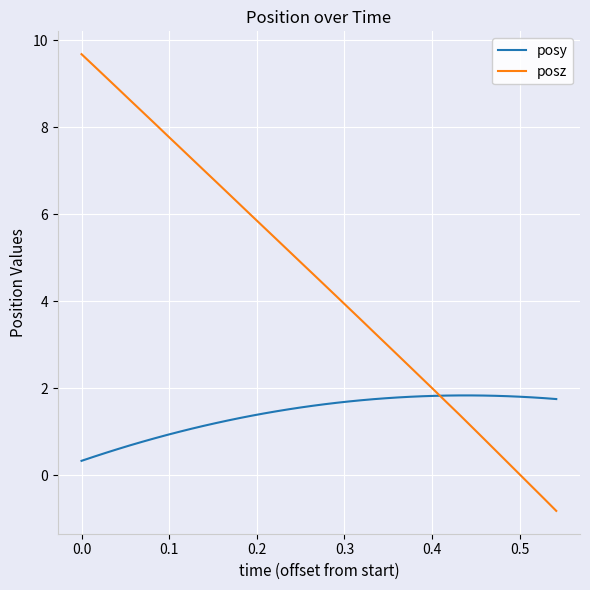

What are all the series names shown in the legend?

posy, posz